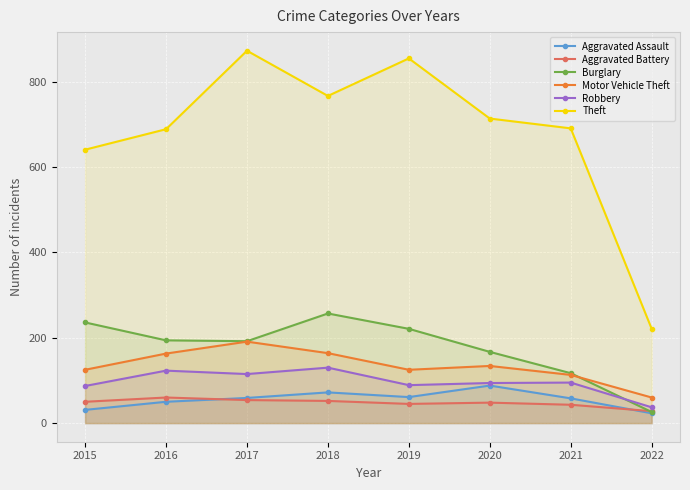

Which series ends up on top after the final intersection of Aggravated Battery and Aggravated Assault?

Aggravated Battery